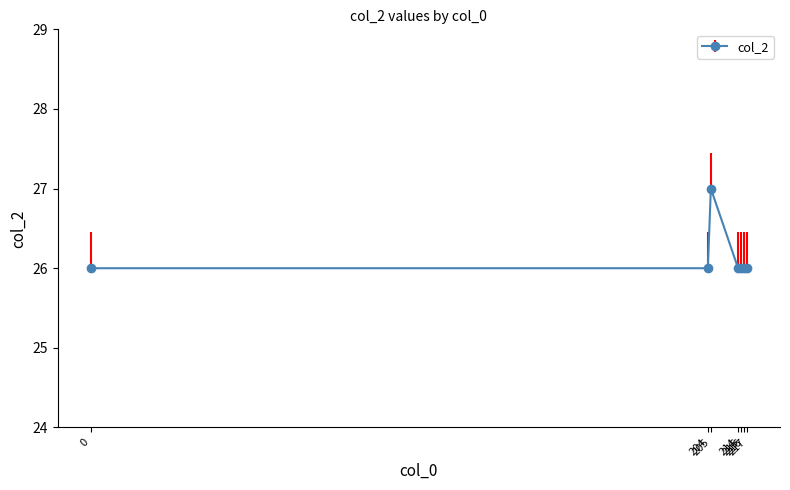

What is the smallest value displayed?

26